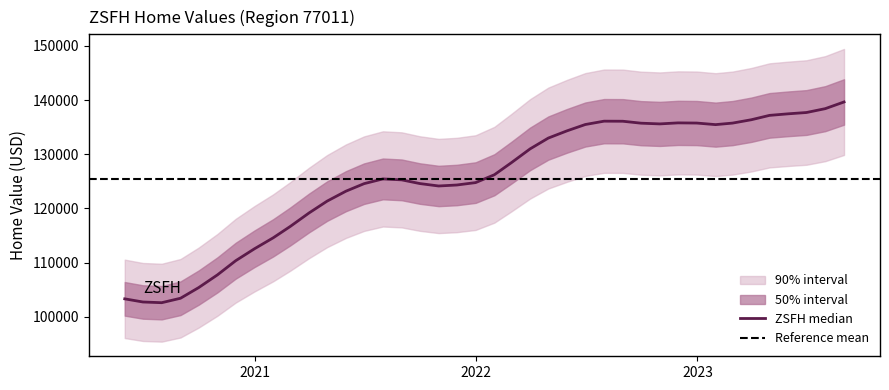

List the labels in order of value, smallest first.

37, 38, 39, 36, 35, 34, 33, 32, 31, 30, 29, 28, 27, 22, 21, 26, 23, 20, 24, 25, 19, 18, 17, 16, 15, 7, 14, 10, 11, 6, 8, 9, 12, 13, 5, 4, 3, 2, 1, 0